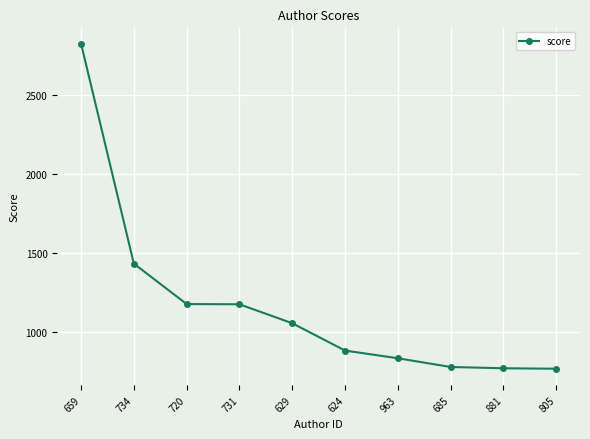

What is the label of the 4th point from the left?

731